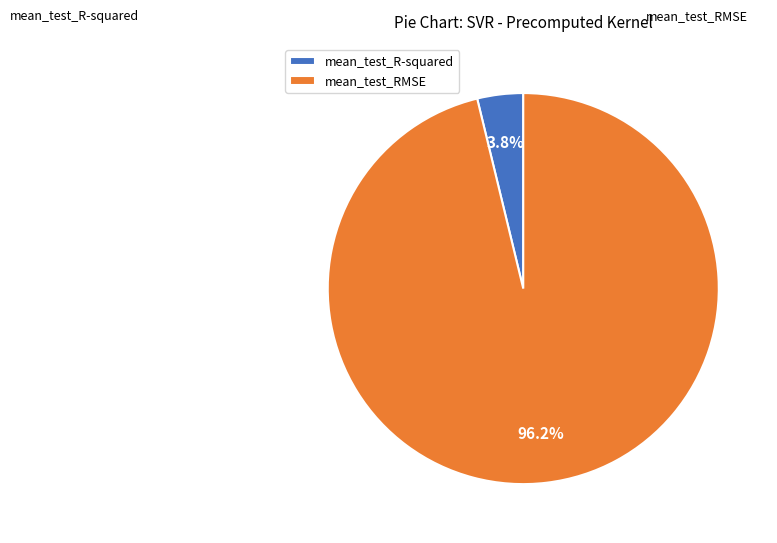

Which category has the biggest portion of the pie?

mean_test_RMSE